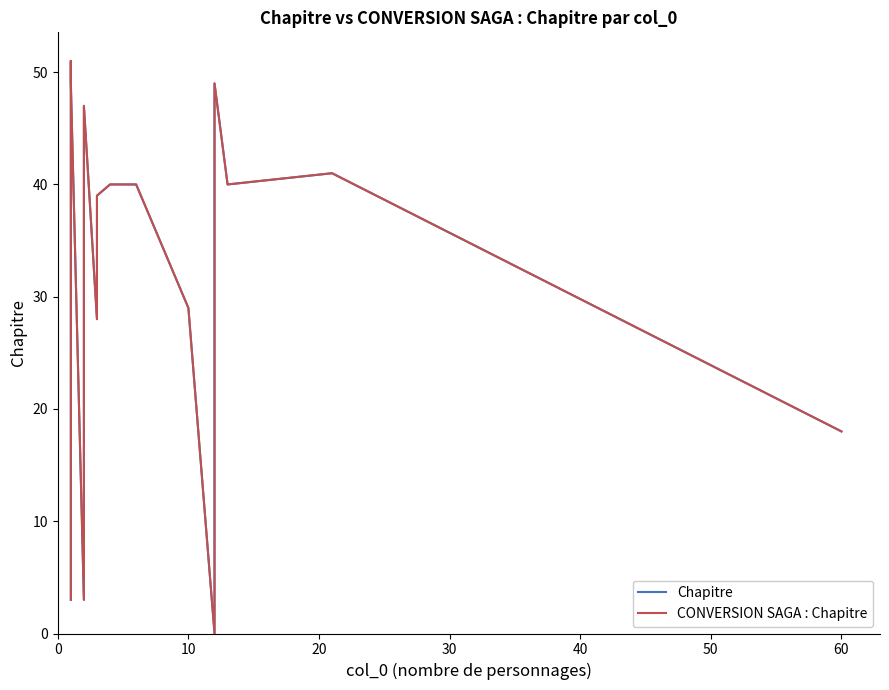

True or false: Chapitre has more than 1 interior local peaks.

True